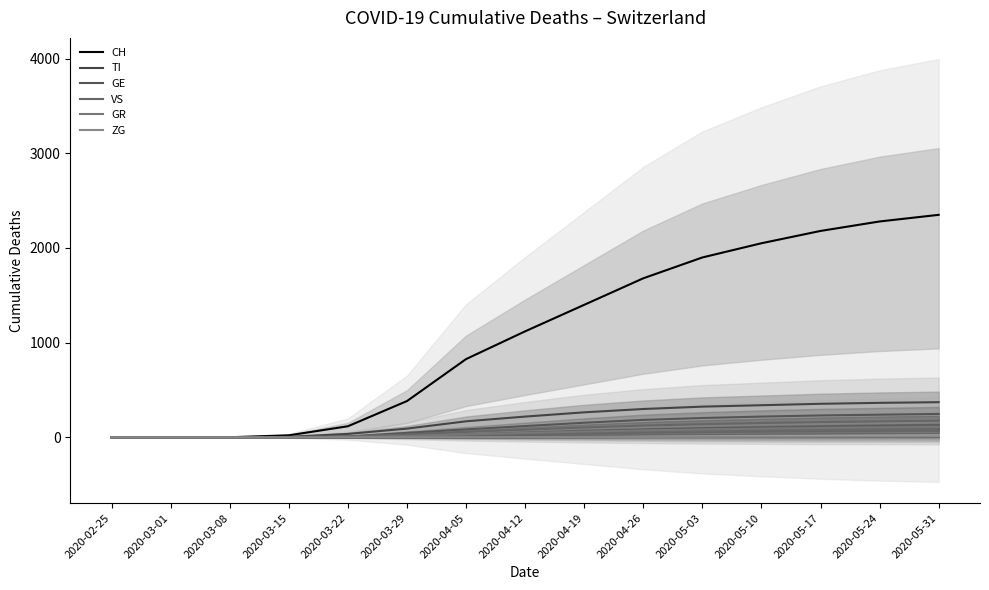

Which series changed the most between 2020-03-29 and 2020-05-10?

CH